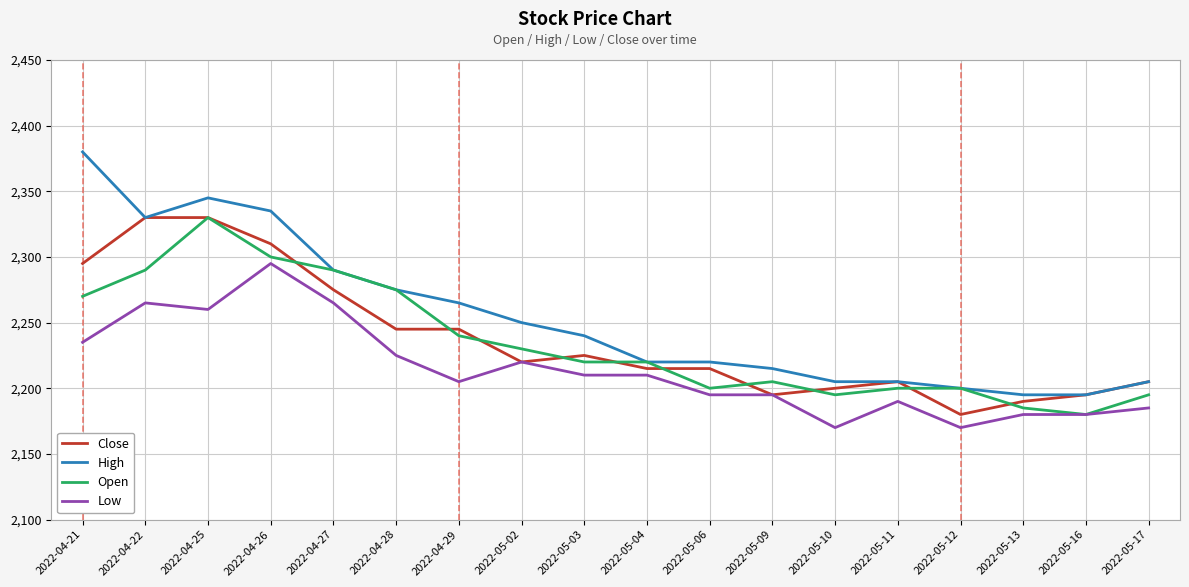

True or false: Low and High cross at least once.

False